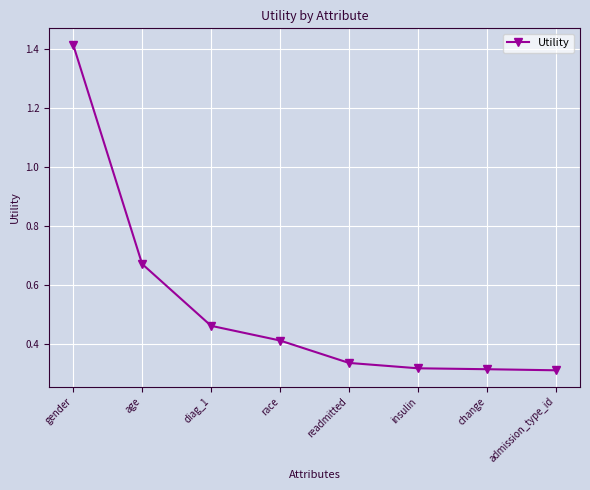

What is the label of the 3rd point from the right?

insulin